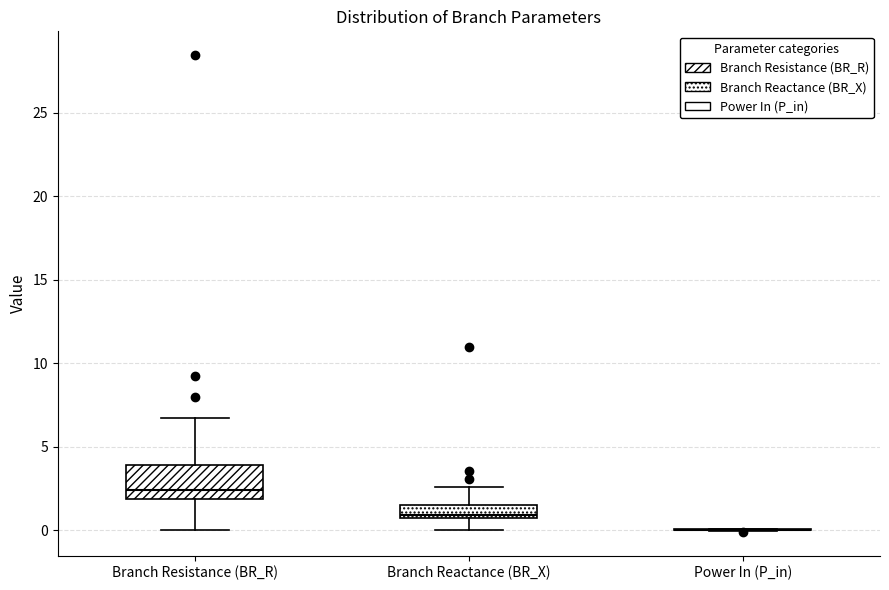

Reading left to right, transcribe this box plot: for each box, give where its median line is, the range the box spans, and where its two whiskers end, as read against the y-axis. The values are not printed on the chart, so give them approximately, as read against the axis.

Branch Resistance (BR_R): median 2.5, box 2.0 to 4.0, whiskers 0.0 to 6.5
Branch Reactance (BR_X): median 1.0, box 0.5 to 1.5, whiskers 0.0 to 2.5
Power In (P_in): box collapsed to a line at 0.0, whiskers 0.0 to 0.0